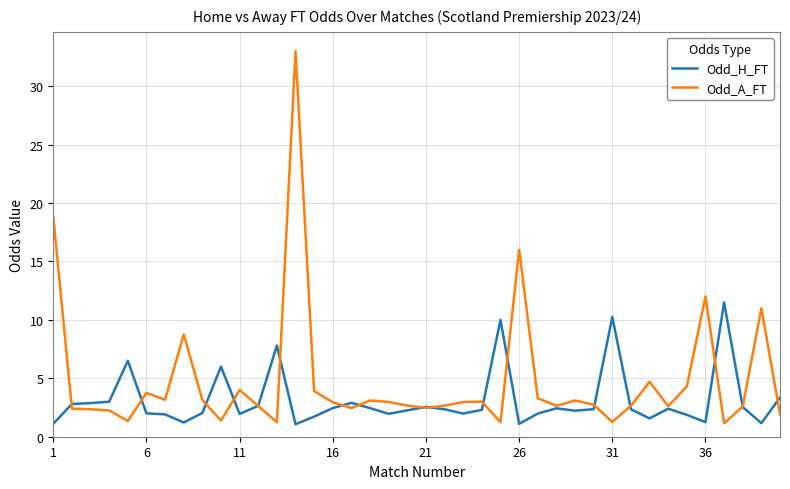

True or false: Odd_H_FT and Odd_A_FT intersect in this chart.

True